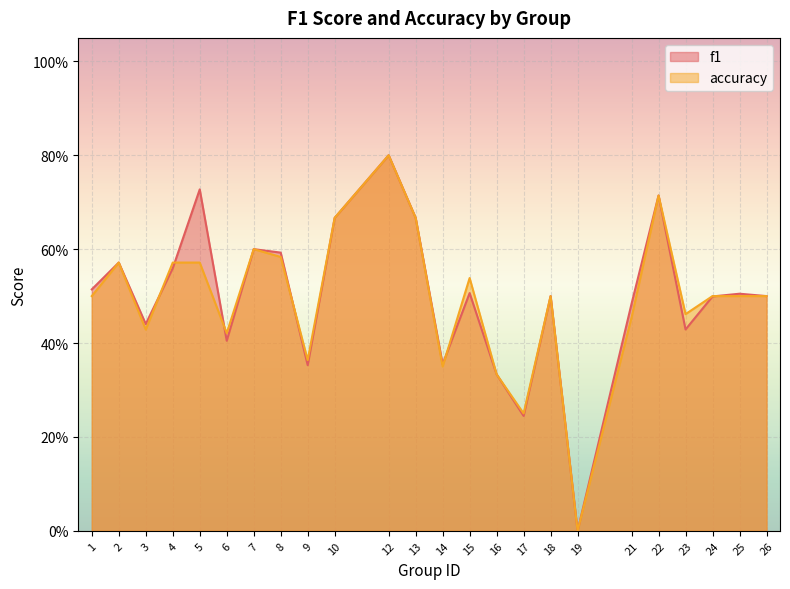

Does the chart display data point markers on the line(s)?

No